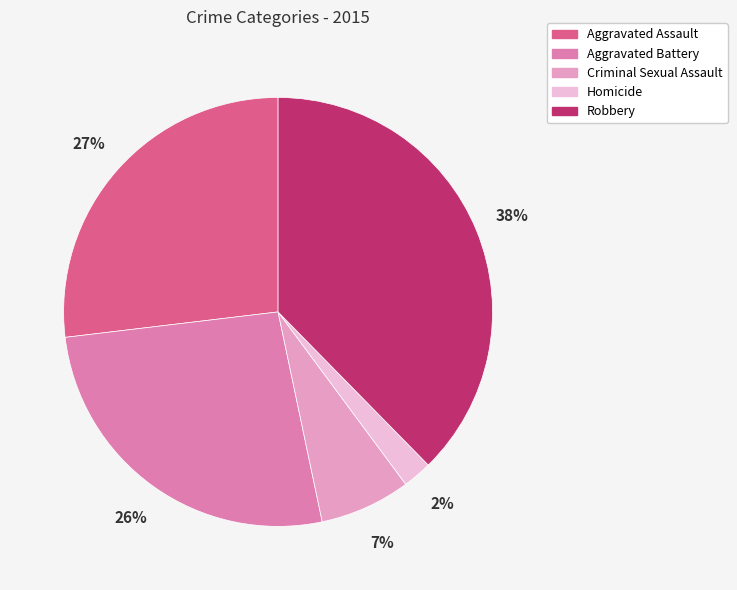

Count the number of slices in the pie.

5